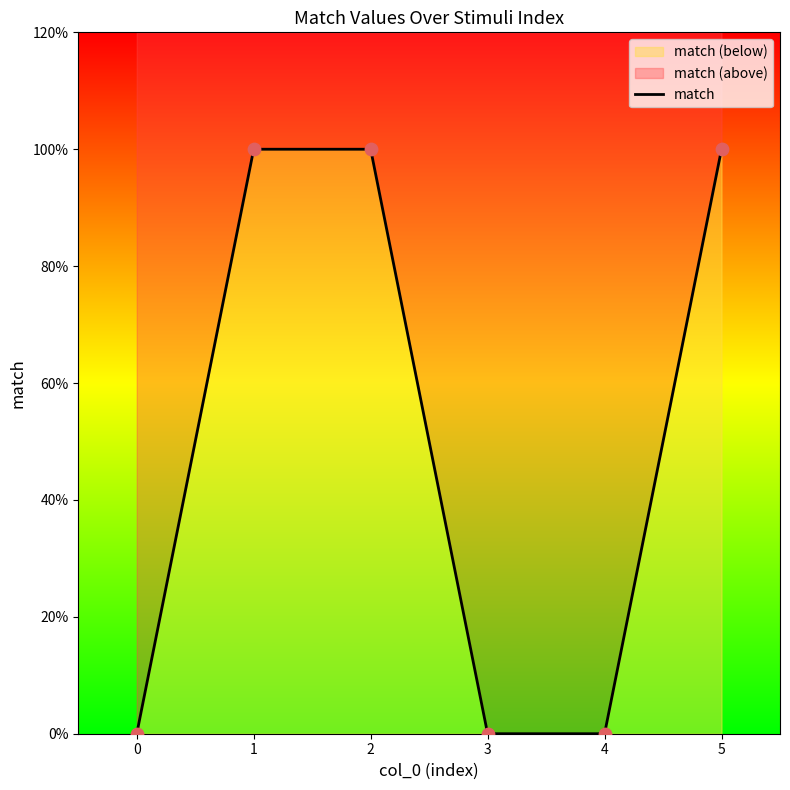

What is the change in value from 2 to 3?

-1